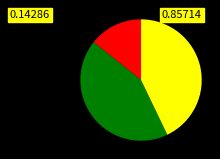

Is there any slice that represents more than half of the pie?

No